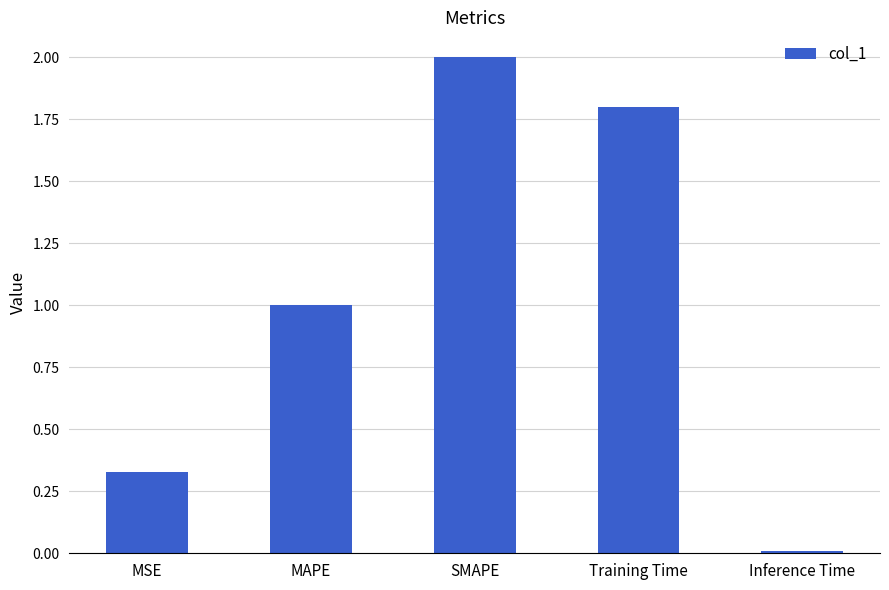

The value at Training Time is 2.5. True or false?

False